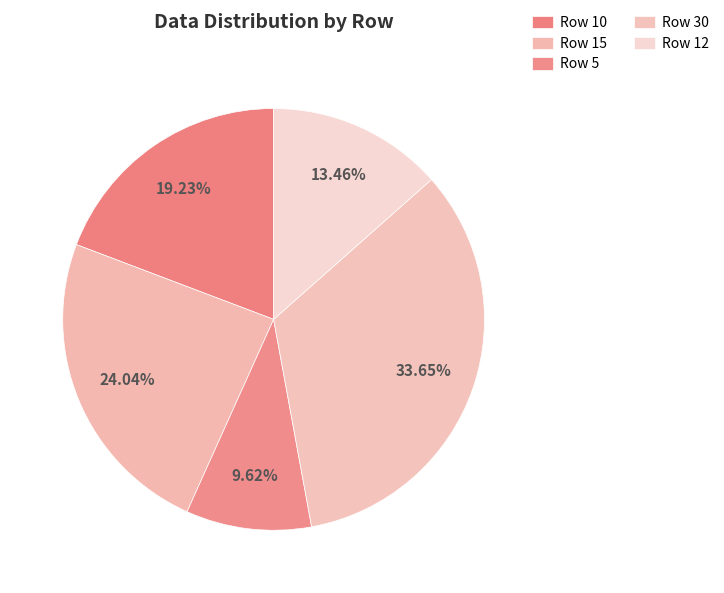

To the nearest percent, what is the average slice percentage?

20%